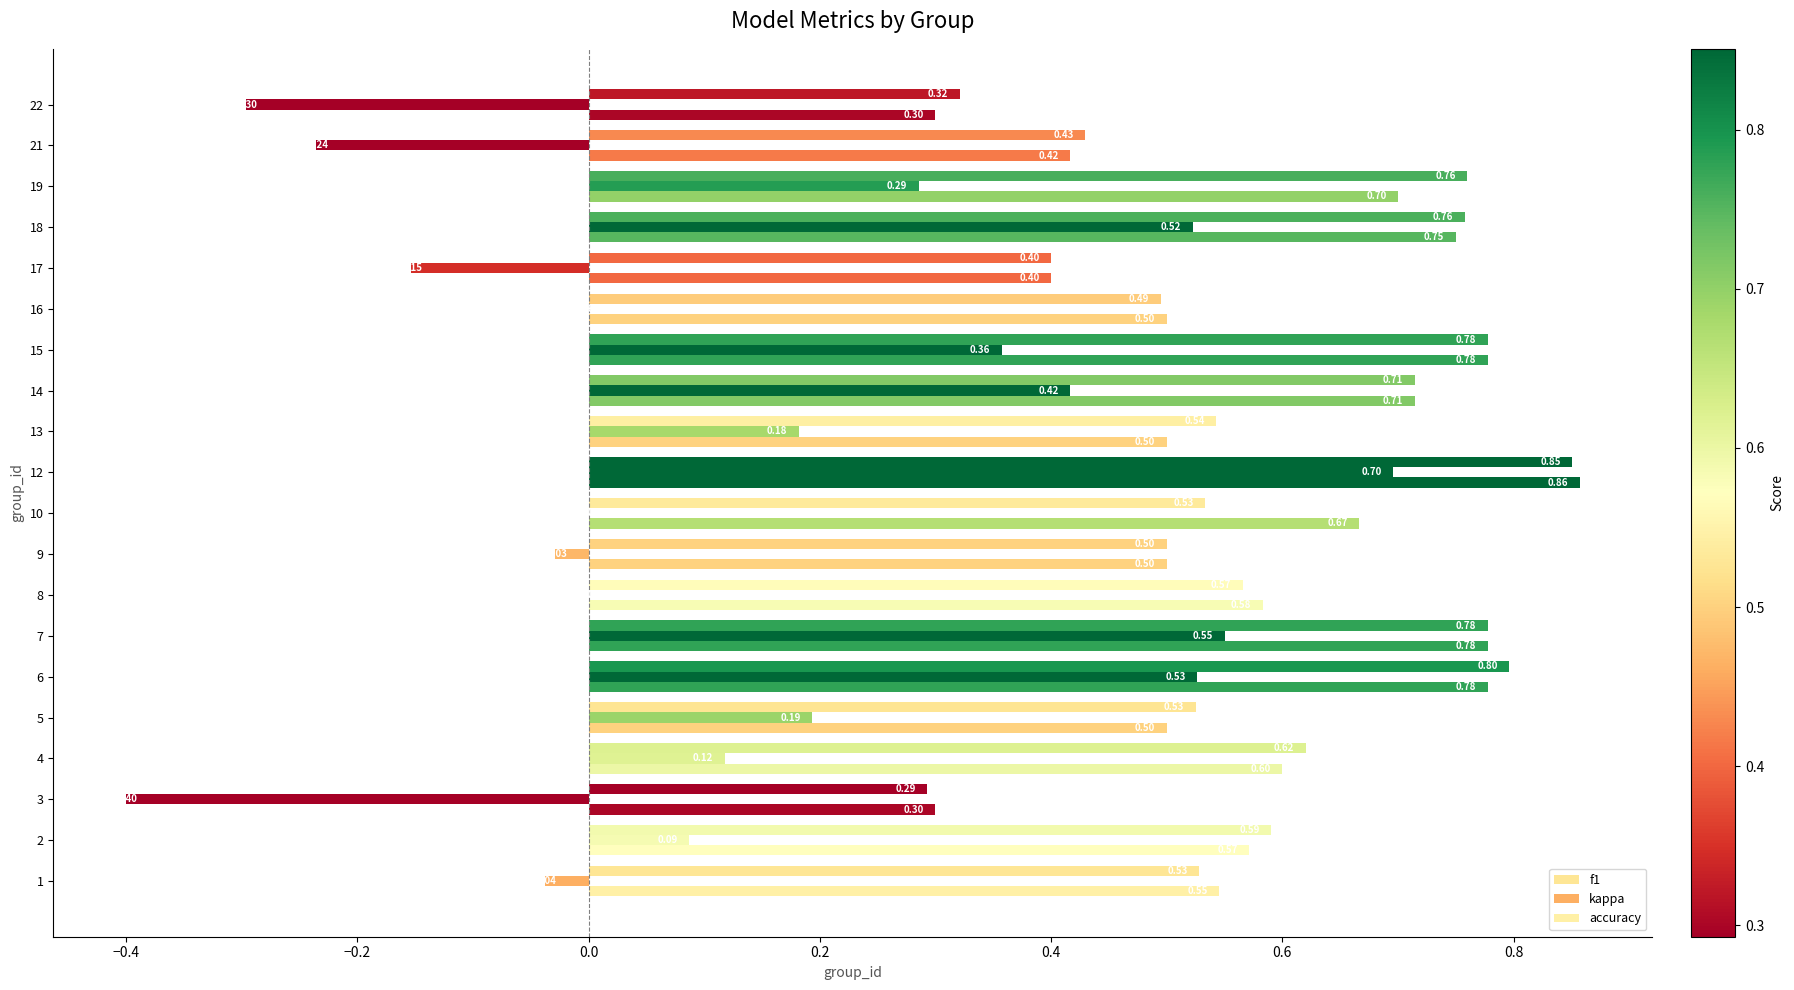

Count the number of data series in this chart.

3